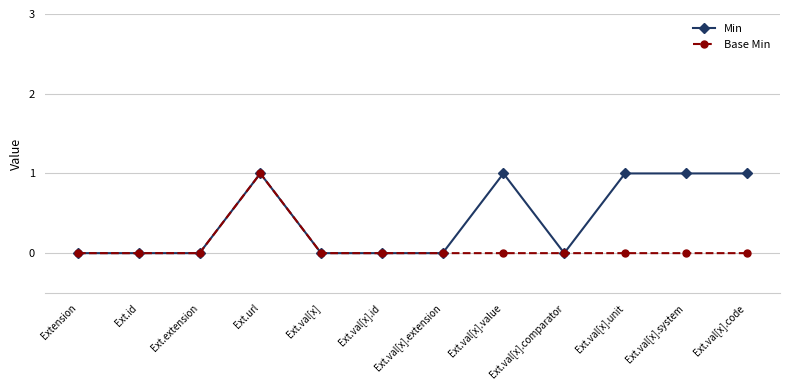

Reading left to right, list all the values displayed in this chart.

Min: 0	0	0	1	0	0	0	1	0	1	1	1
Base Min: 0	0	0	1	0	0	0	0	0	0	0	0